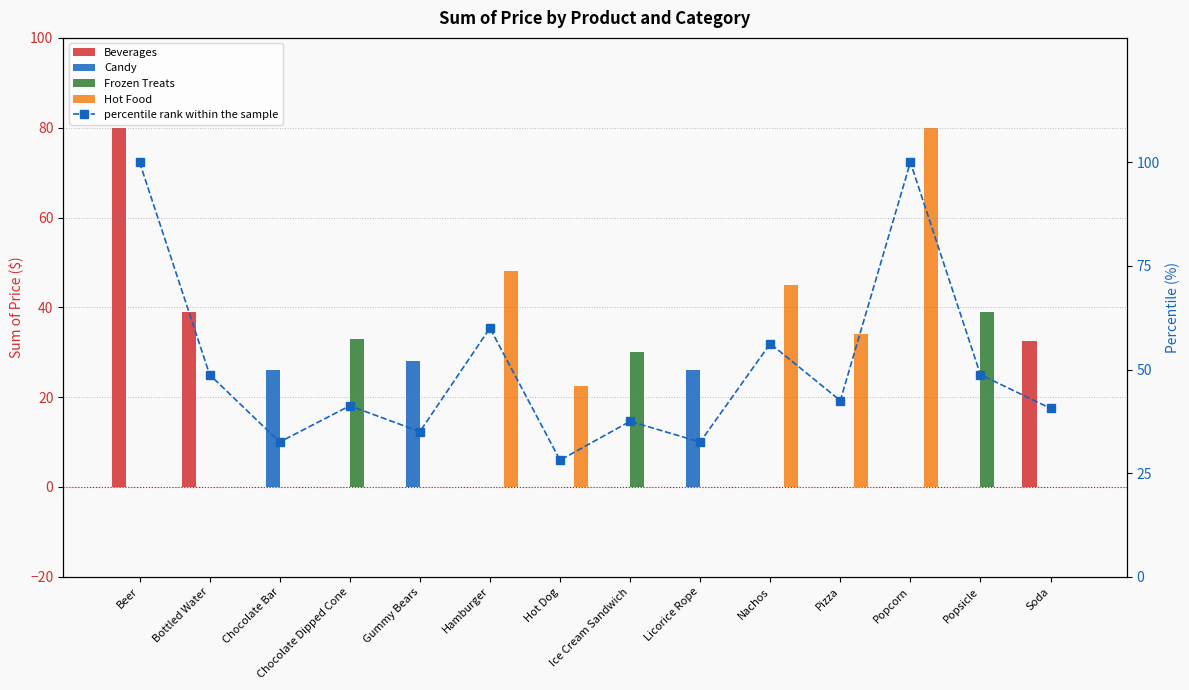

The Hot Food series shows 22.5 at Hot Dog. True or false?

True